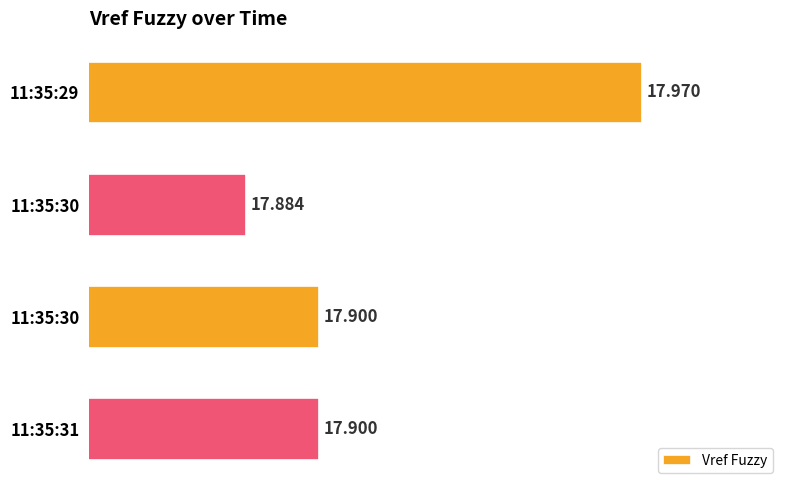

Which category has the highest value across all series?

11:35:29